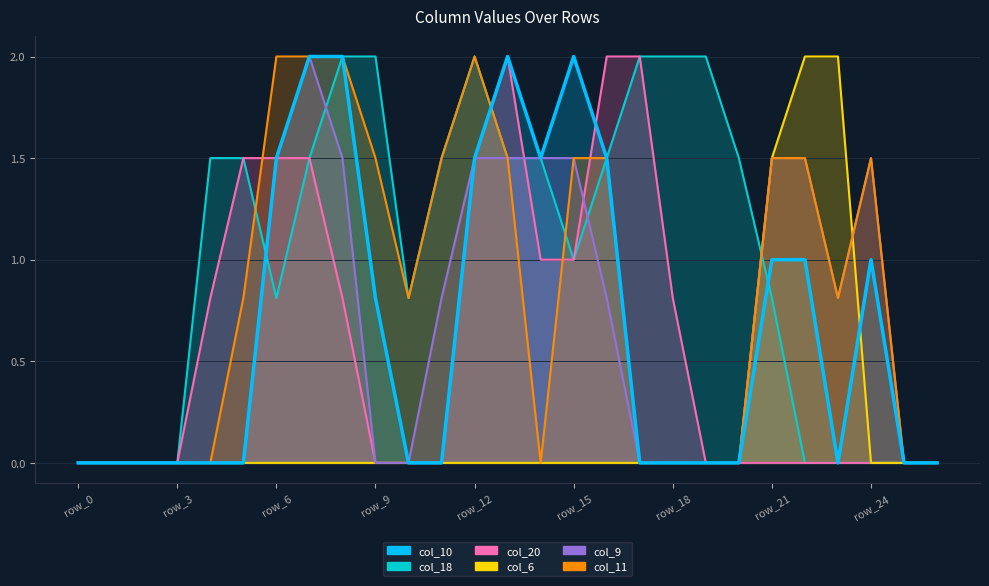

Is the value of col_9 at row_4 greater than the value of col_6 at row_4?

No